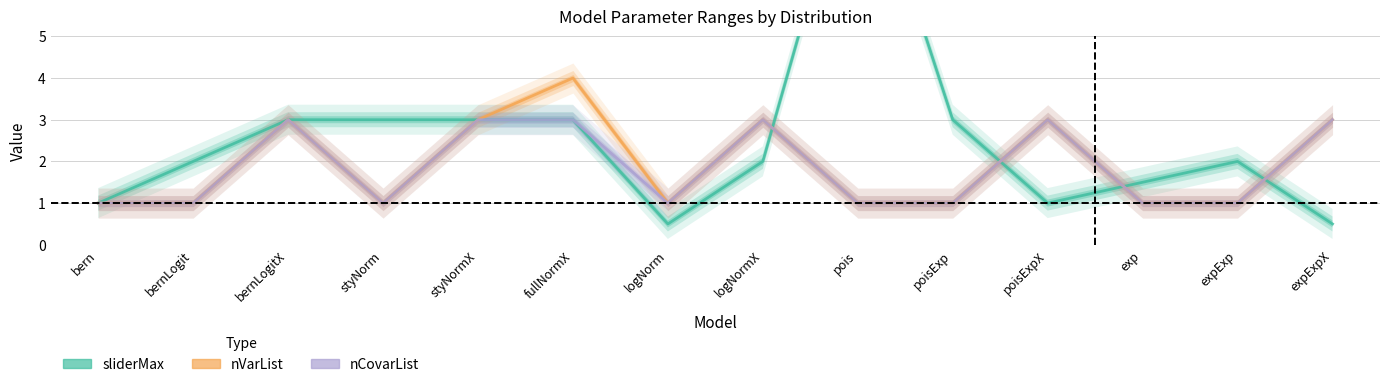

Is the value of nCovarList at fullNormX greater than the value of sliderMax at bern?

Yes